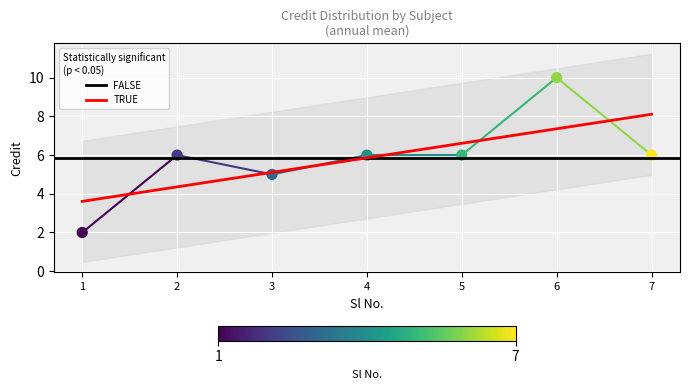

Which has a higher value, 5 or 2?

5